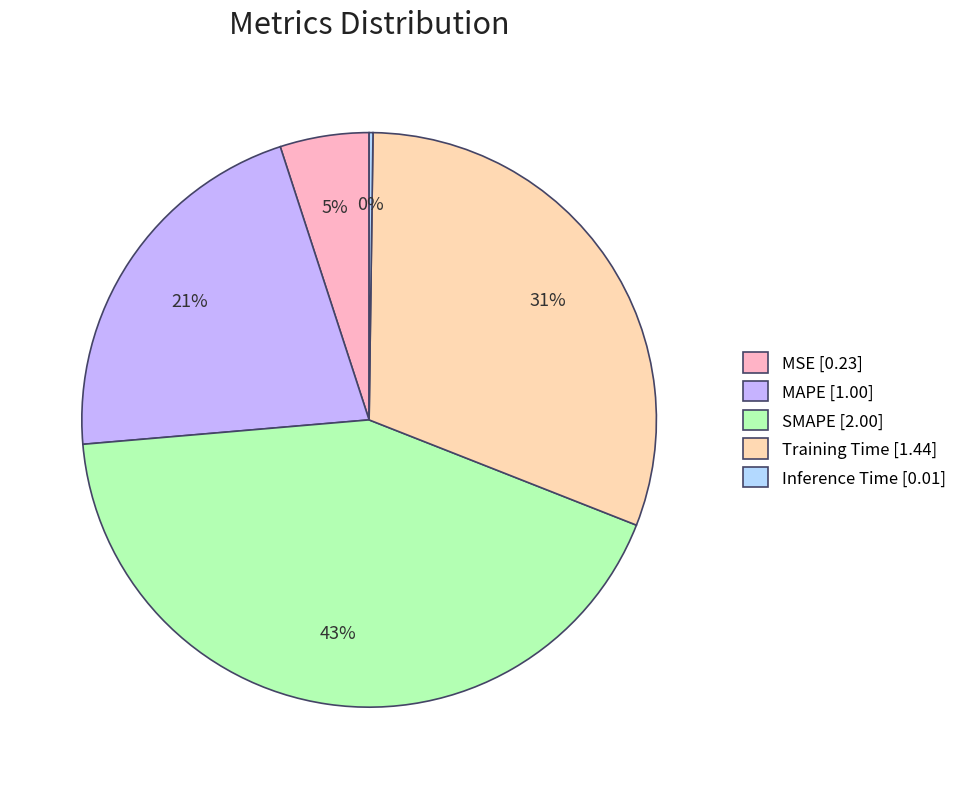

The MAPE slice represents 32% of the pie. True or false?

False